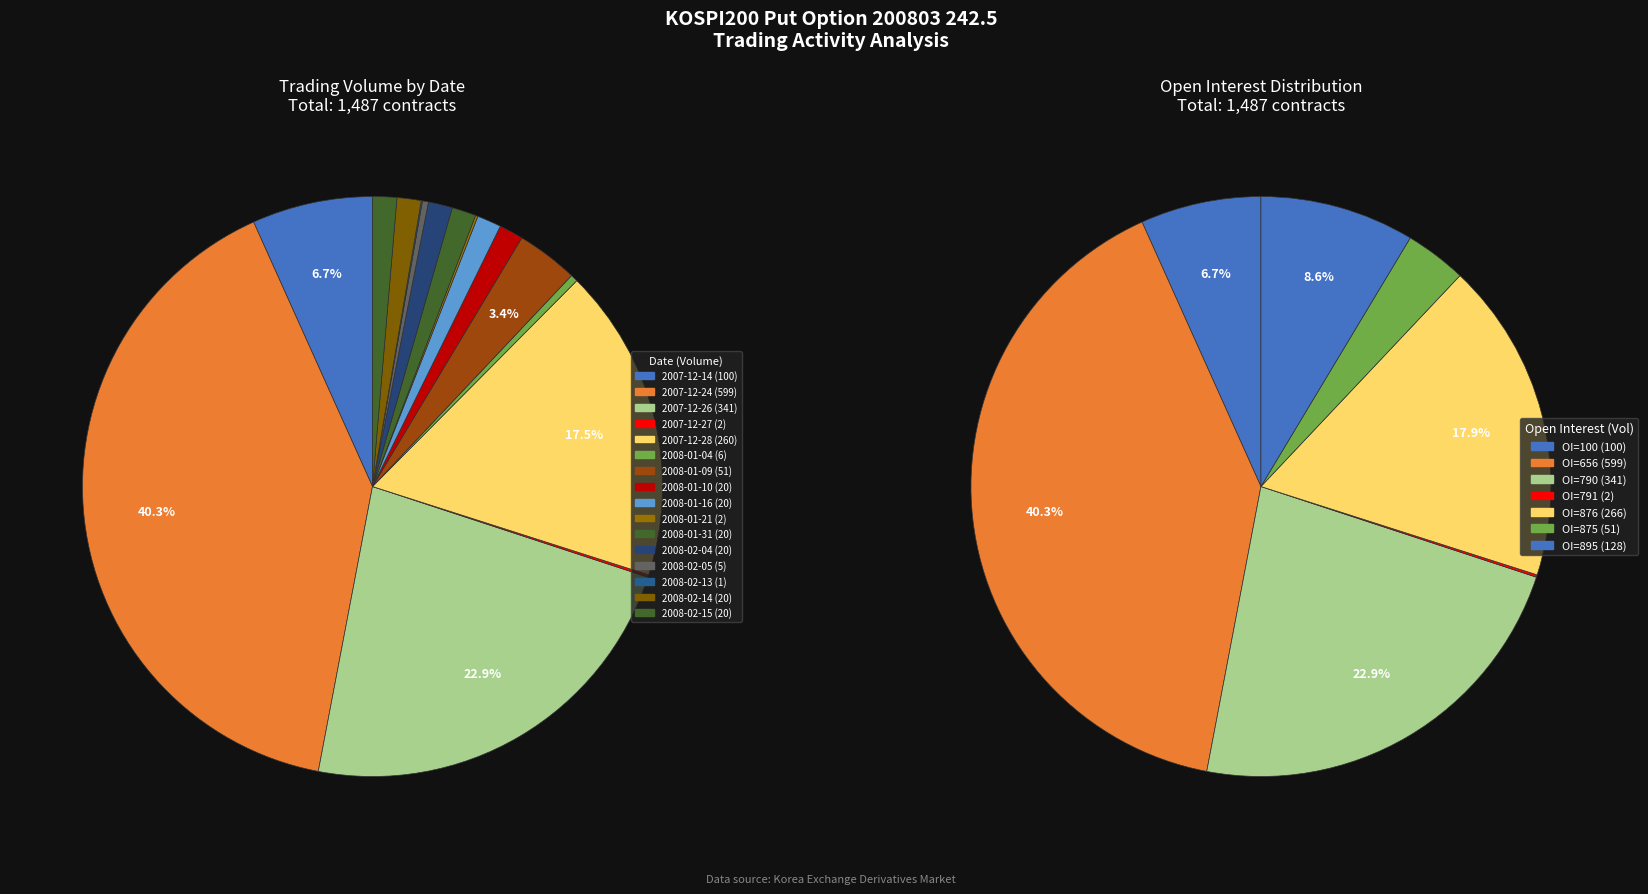

How many segments does this pie chart have?

16